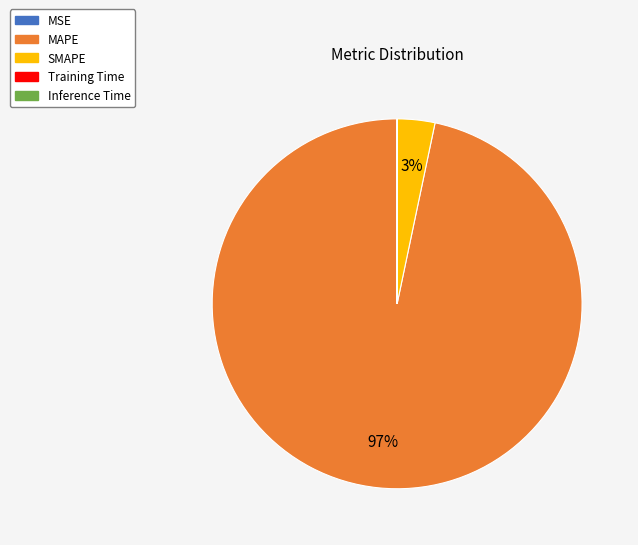

True or false: MAPE accounts for 83% of the total.

False